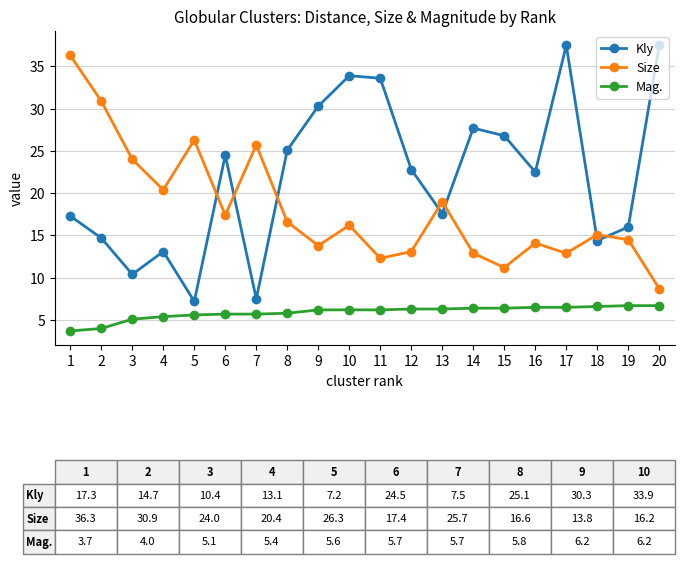

True or false: Size and Mag. intersect in this chart.

False